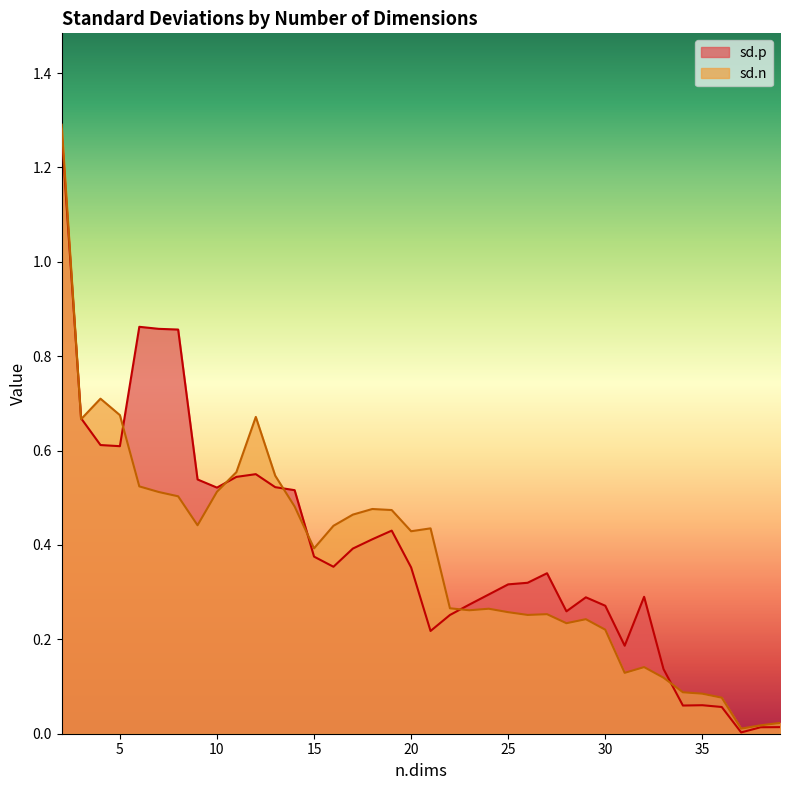

Which category has the highest value in the sd.p series?

2